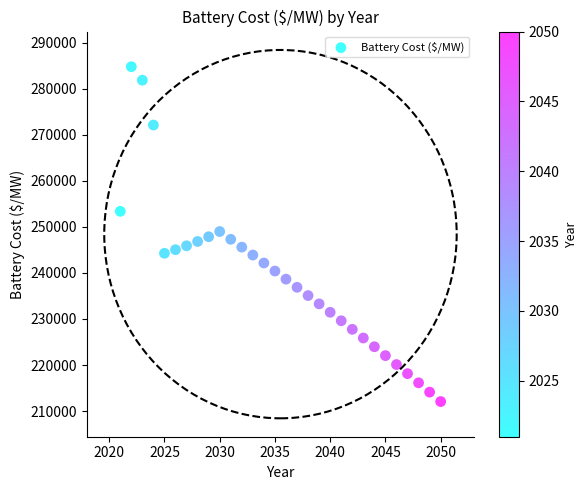

What is the range of Y values (max minus min)?

72721.9